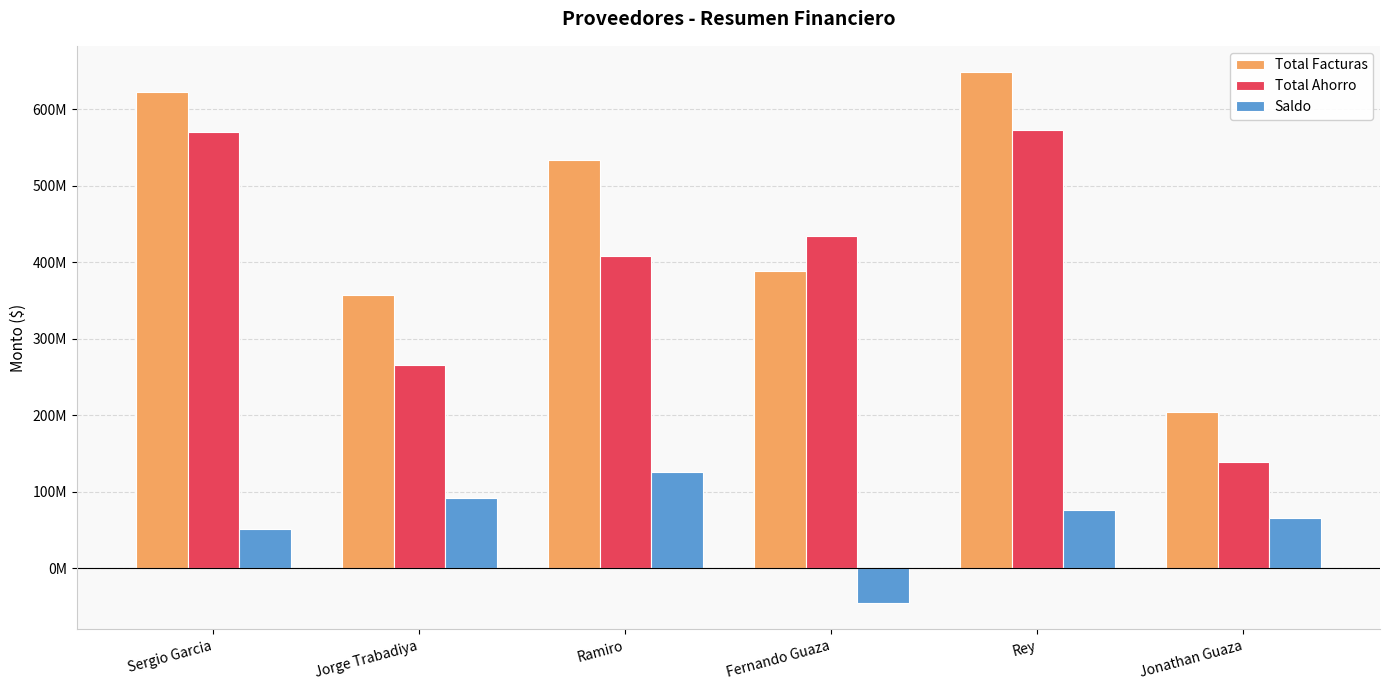

Are the bars grouped side by side (vs. stacked)?

Yes